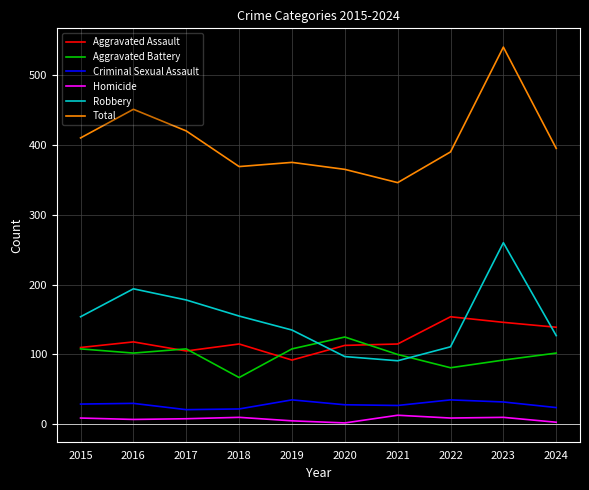

Is the value of Robbery at 2022 greater than the value of Total at 2019?

No